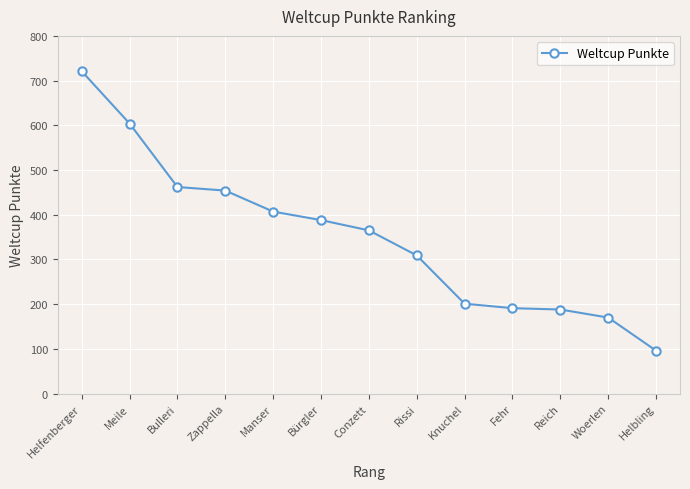

What is the maximum value shown in the chart?

721